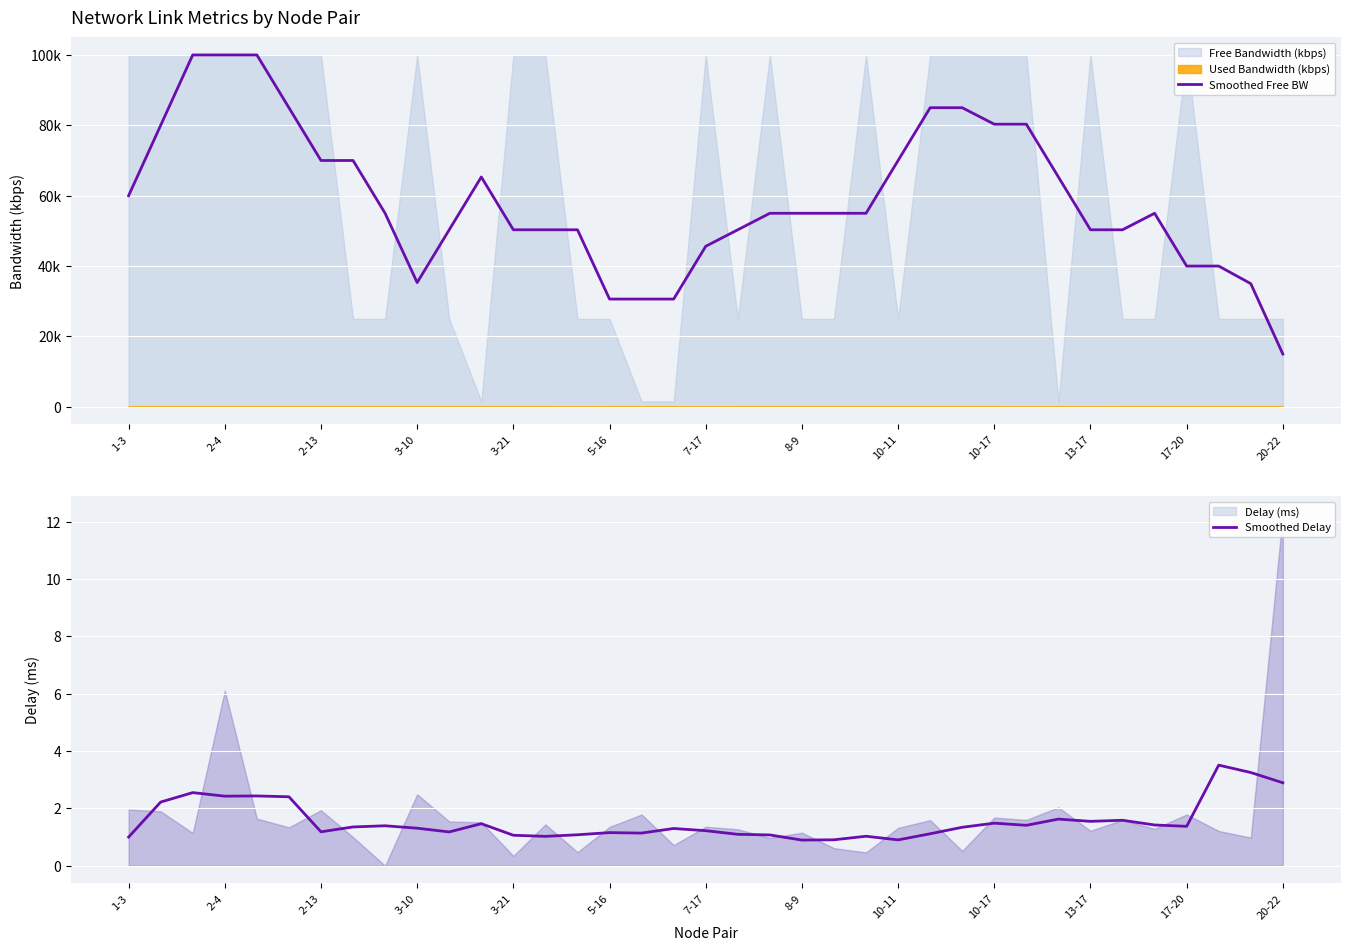

What is the value of the Smoothed Free BW point at the 17th from the left?

30619.8